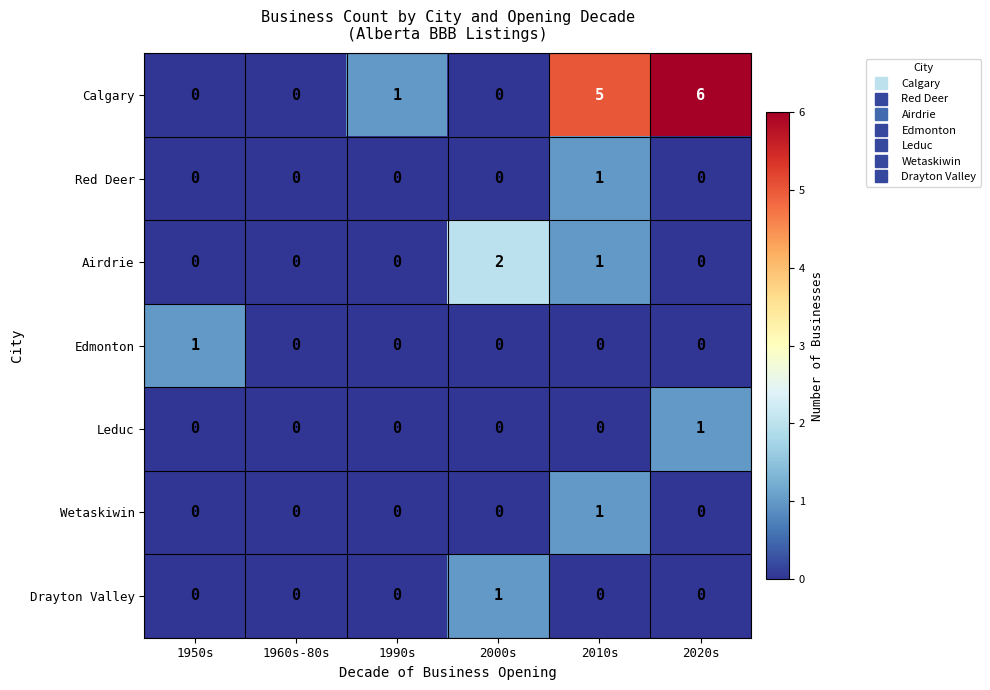

Is it true that Airdrie equals 1 at 1990s?

False